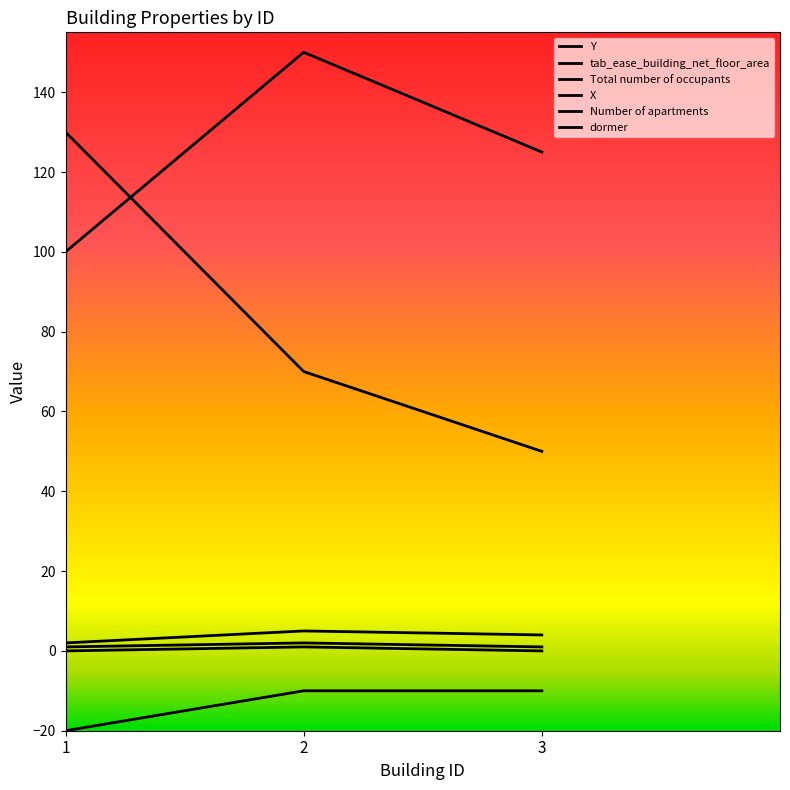

What is the sum of all Y values?

250